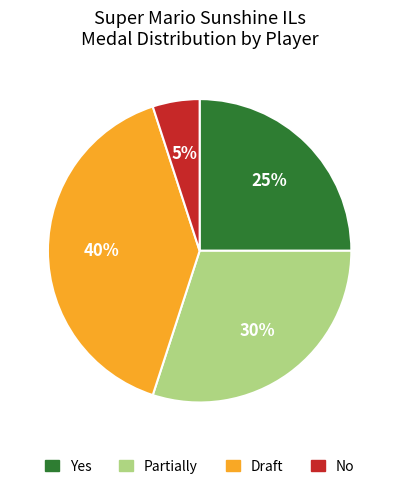

Between Partially and No, which is larger?

Partially